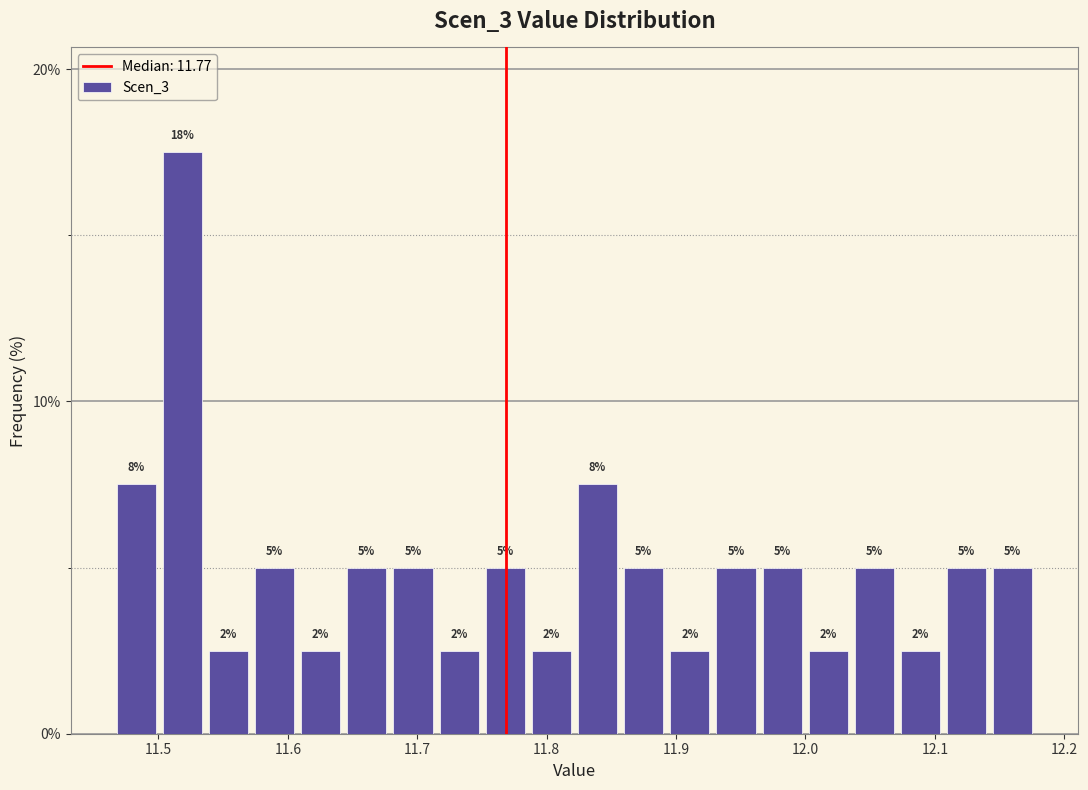

Around what value on the x-axis is the tallest bar? Give the approximate position of its centre, as read against the axis.

11.52